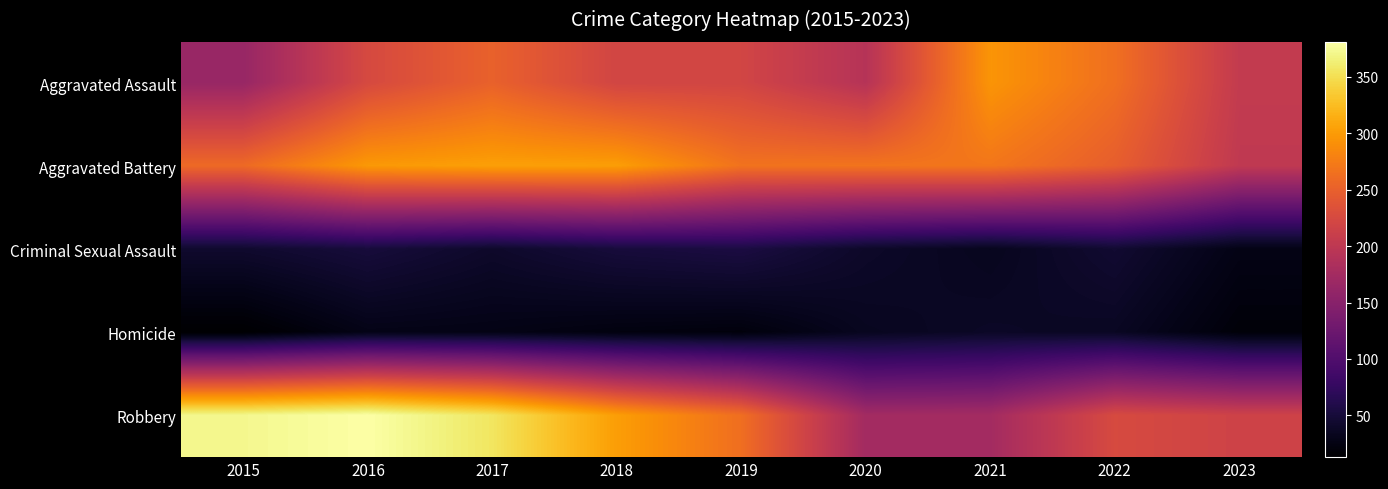

Rank the series by their maximum value, from highest to lowest.

Robbery, Aggravated Battery, Aggravated Assault, Criminal Sexual Assault, Homicide